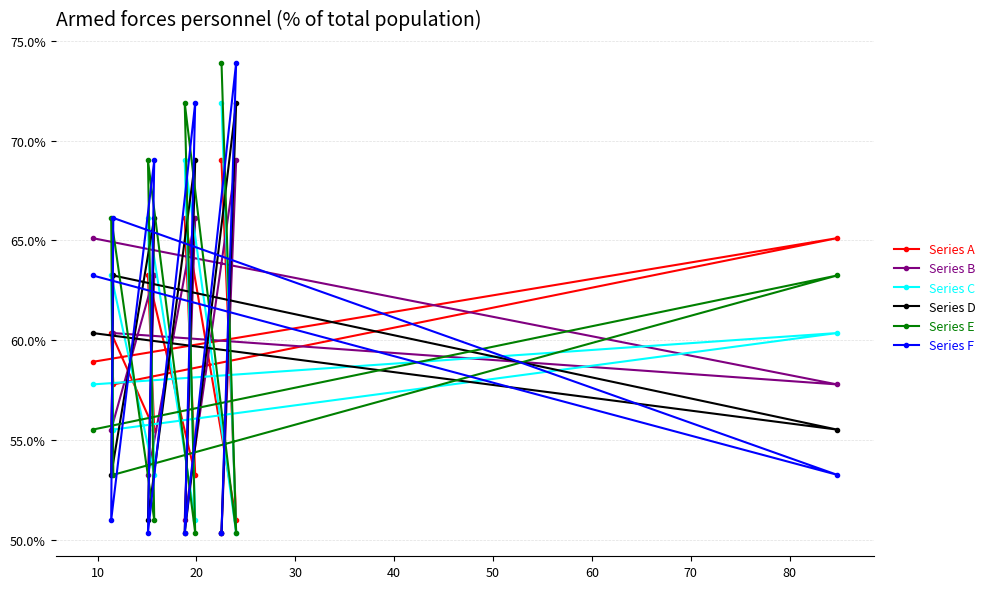

What is the highest value of the Series B series?

69.0